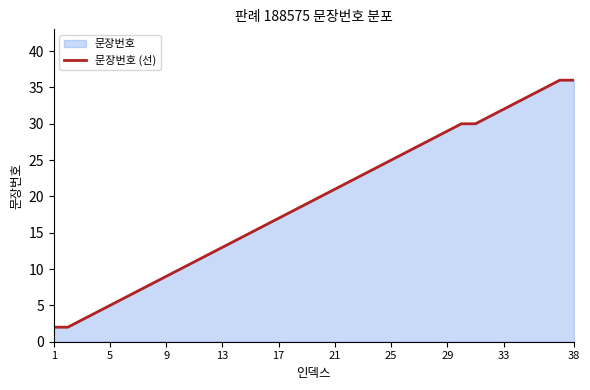

Reading left to right, list all the values displayed in this chart.

2	2	3	4	5	6	7	8	9	10	11	12	13	14	15	16	17	18	19	20	21	22	23	24	25	26	27	28	29	30	30	31	32	33	34	35	36	36